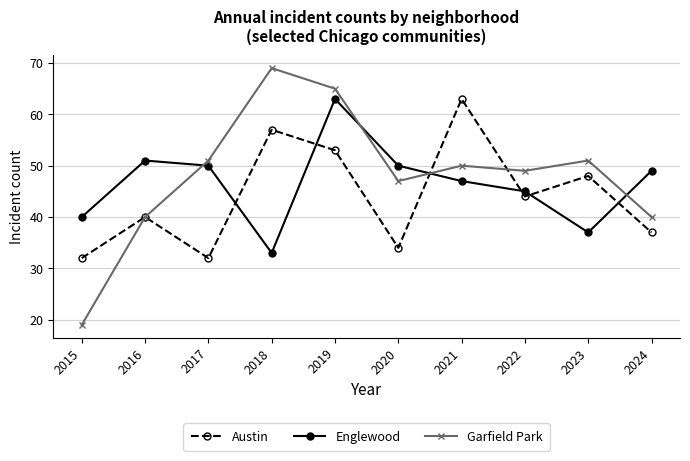

What is the spread (max minus min) of values at 2015?

21